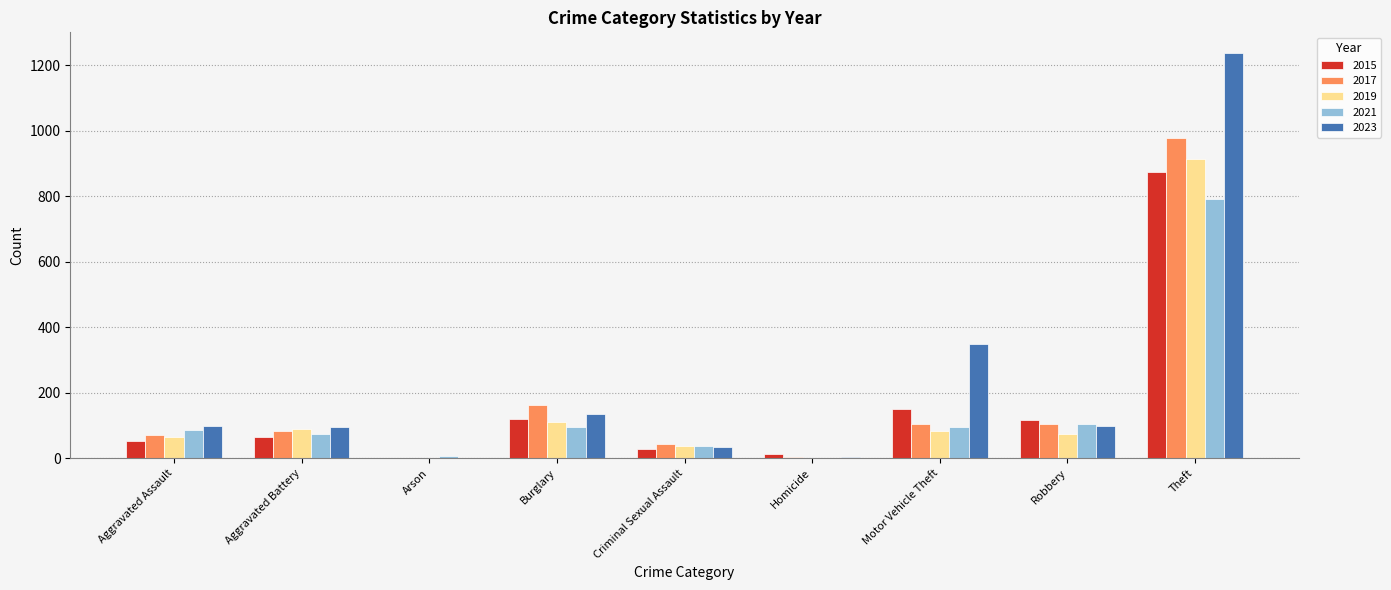

What is the greatest value displayed?

1239